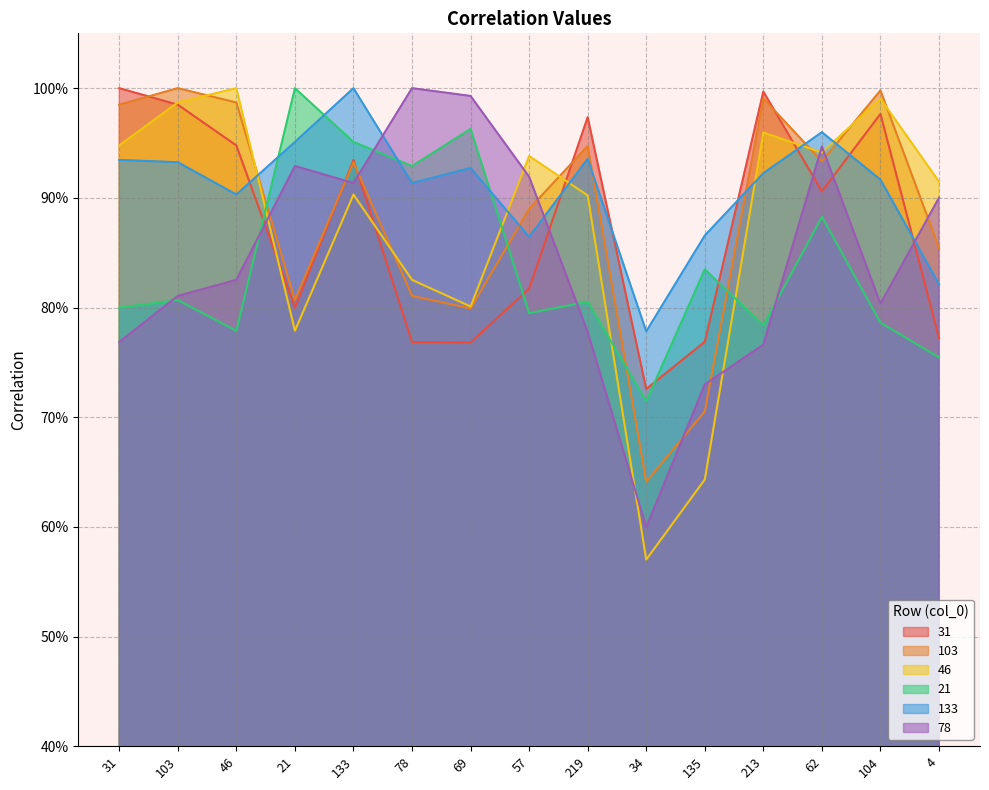

What is the maximum value for 78?

1.0